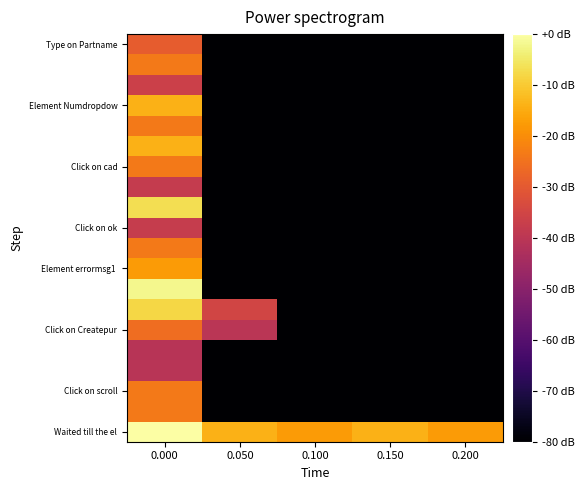

What is the total value across all series at 0.100?

-4264.4